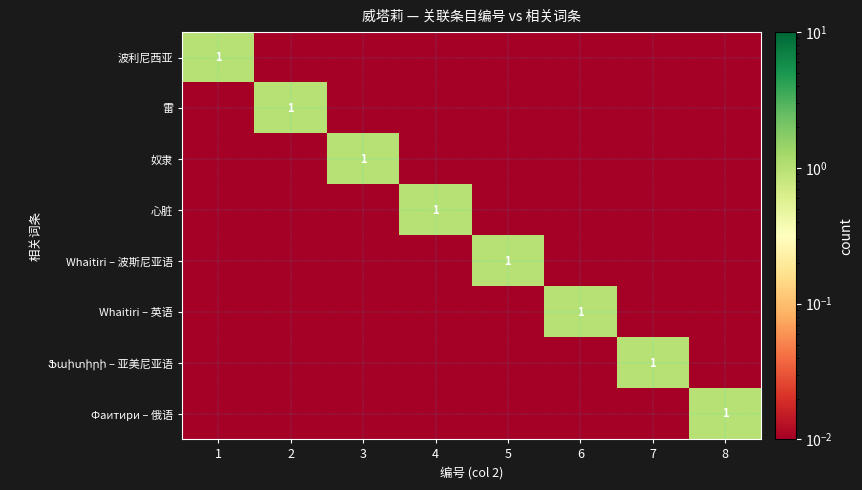

Which category has the lowest value across all series?

2